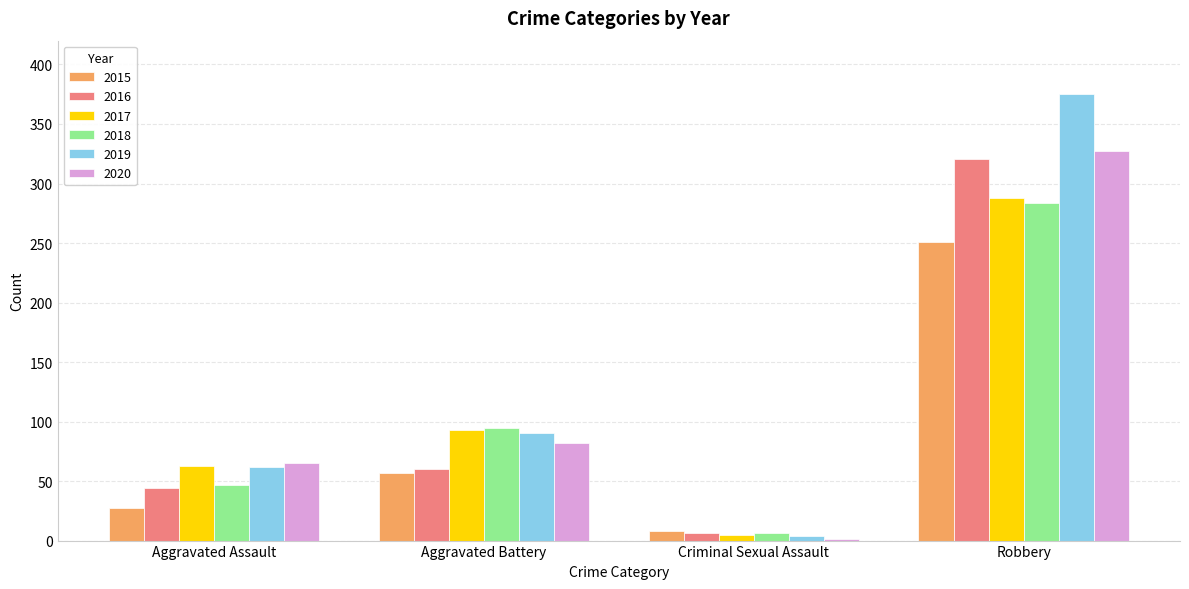

What is the total value across all series at Aggravated Battery?

477